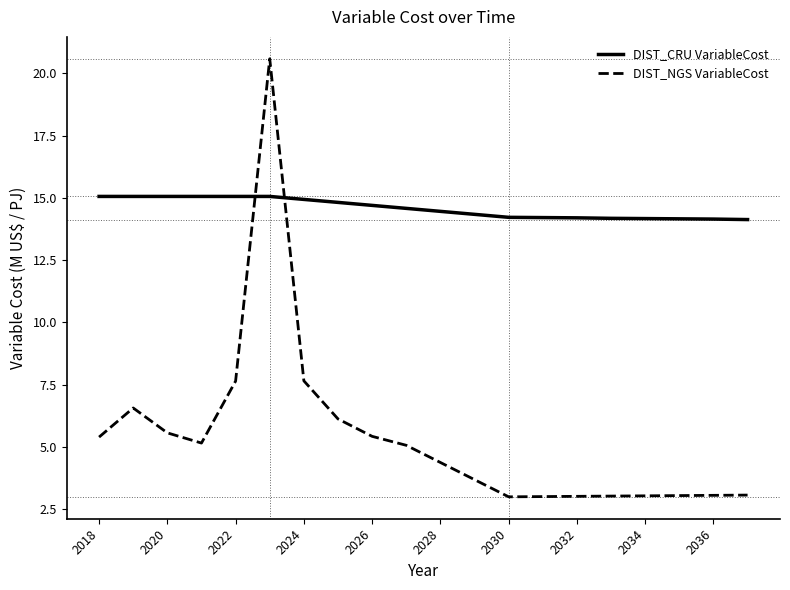

What are all the series names shown in the legend?

DIST_CRU VariableCost, DIST_NGS VariableCost